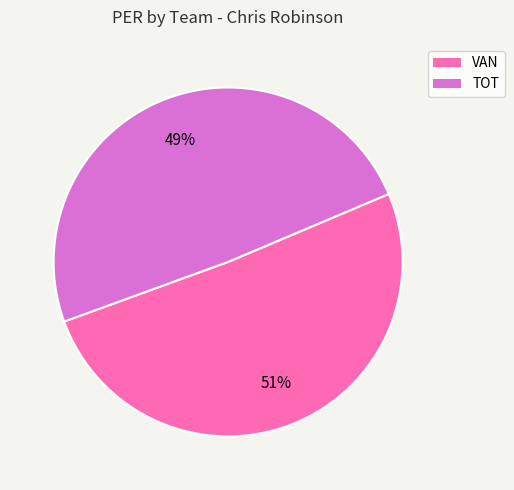

Count the number of slices in the pie.

2